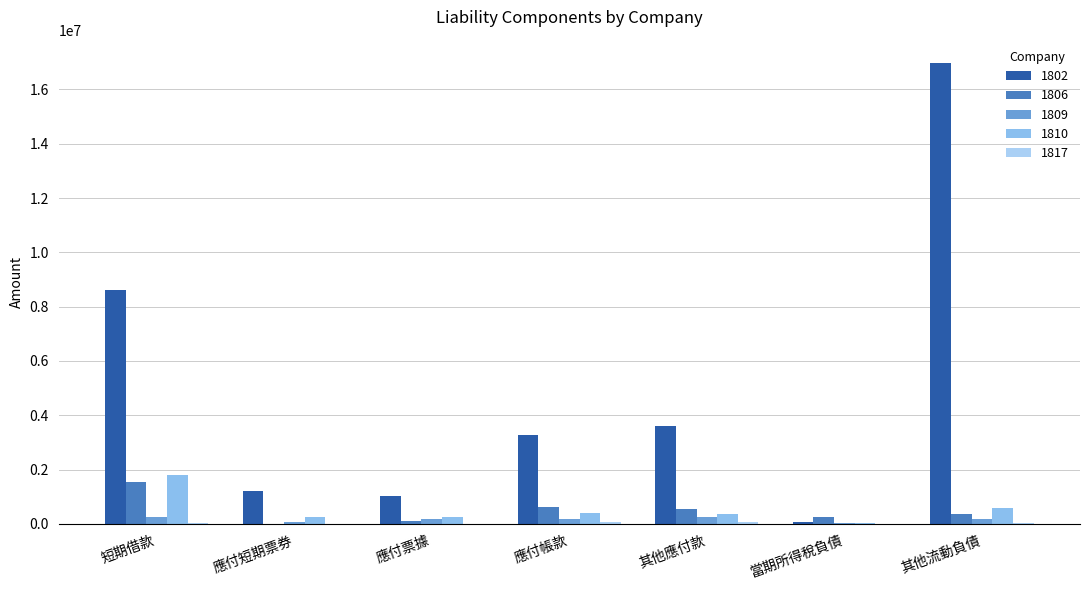

What is the highest value of the 1802 series?

16984493